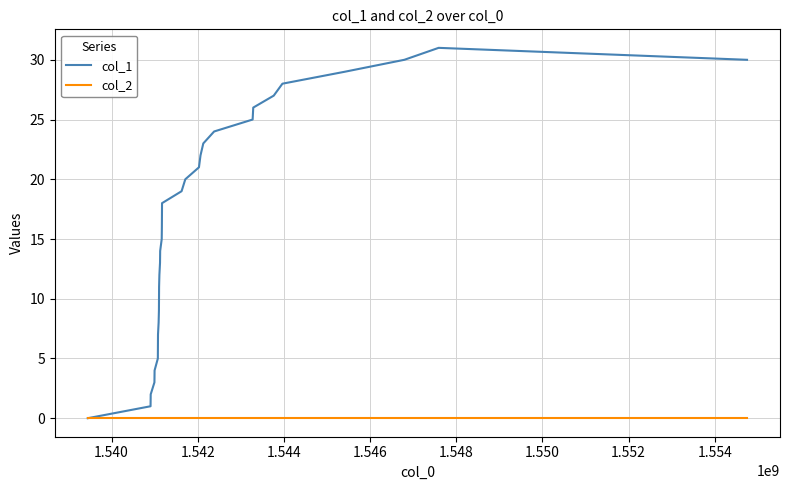

List the series in order of their overall mean, highest first.

col_1, col_2